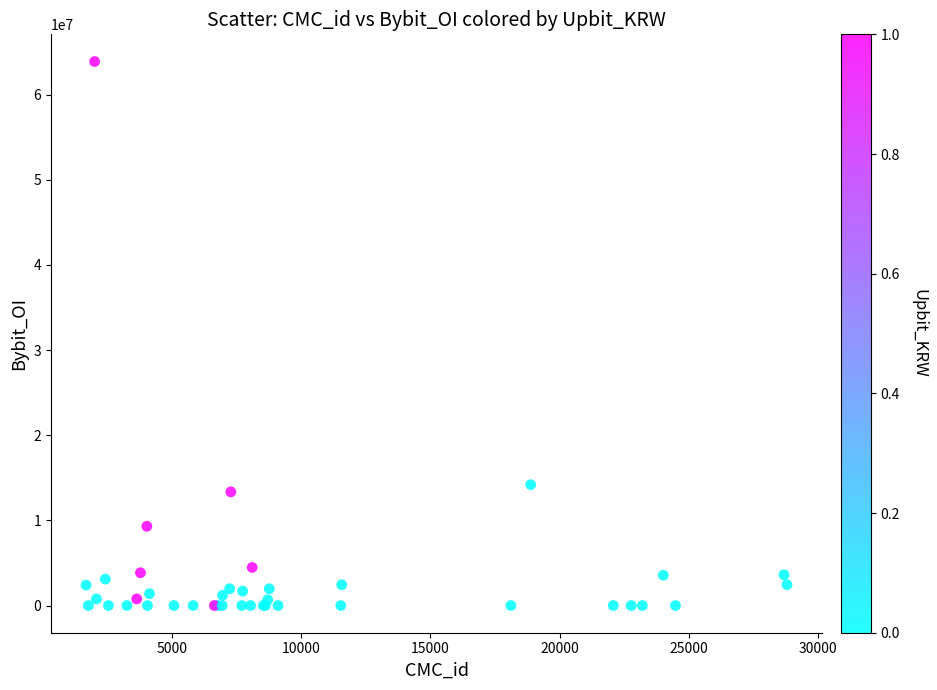

What Y value in the scatter plot is closest to 31944863?

14194616